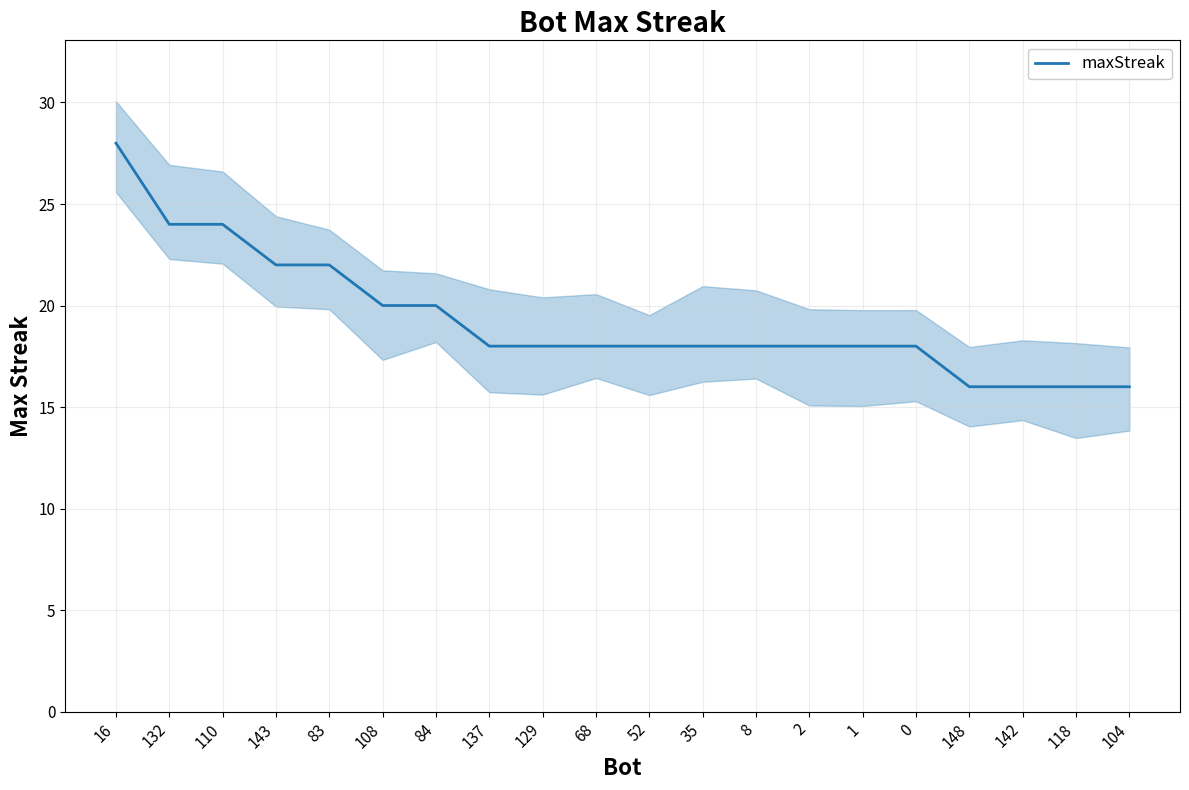

What position from the right is 8?

8